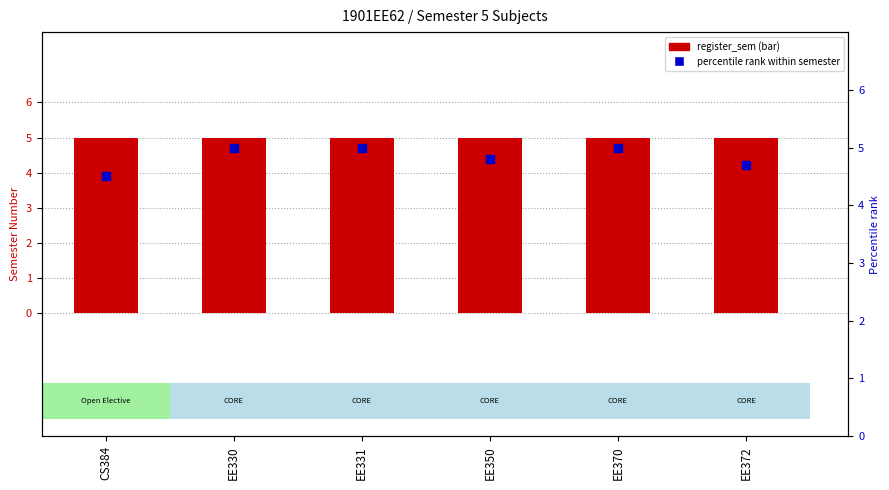

Is the value of percentile rank within semester at EE370 greater than the value of register_sem at EE372?

No